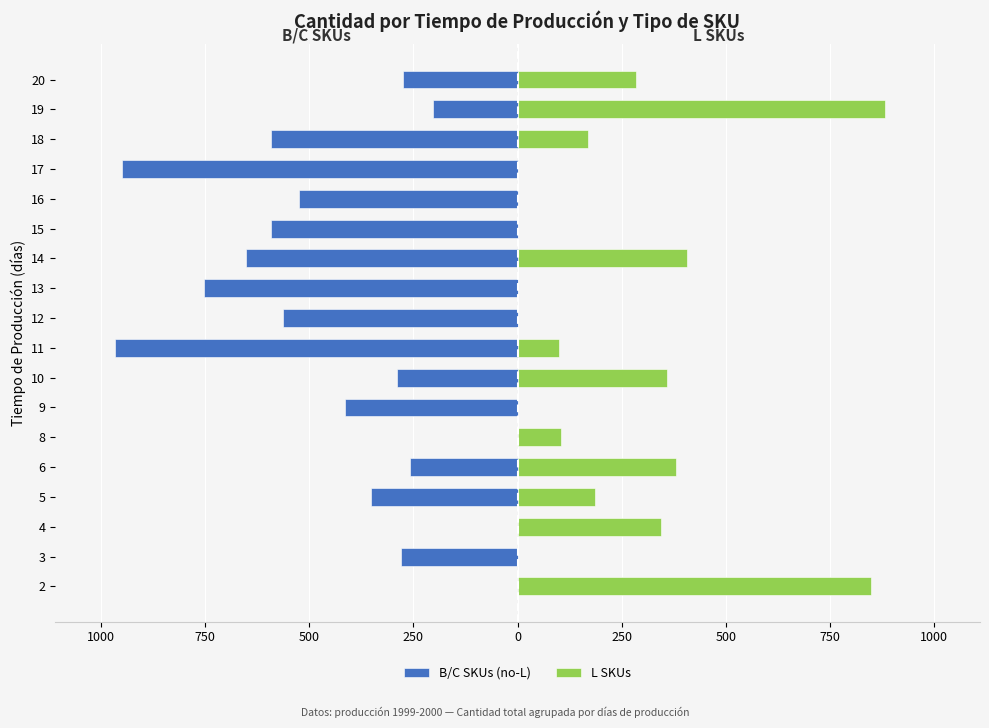

Reading left to right, list all the values displayed in this chart.

B/C SKUs (no-L): 0	-280	0	-352	-259	0	-414	-290	-966	-564	-752	-653	-592	-525	-951	-593	-203	-276
L SKUs: 849	0	345	187	381	104	0	359	100	0	0	406	0	0	0	170	882	284